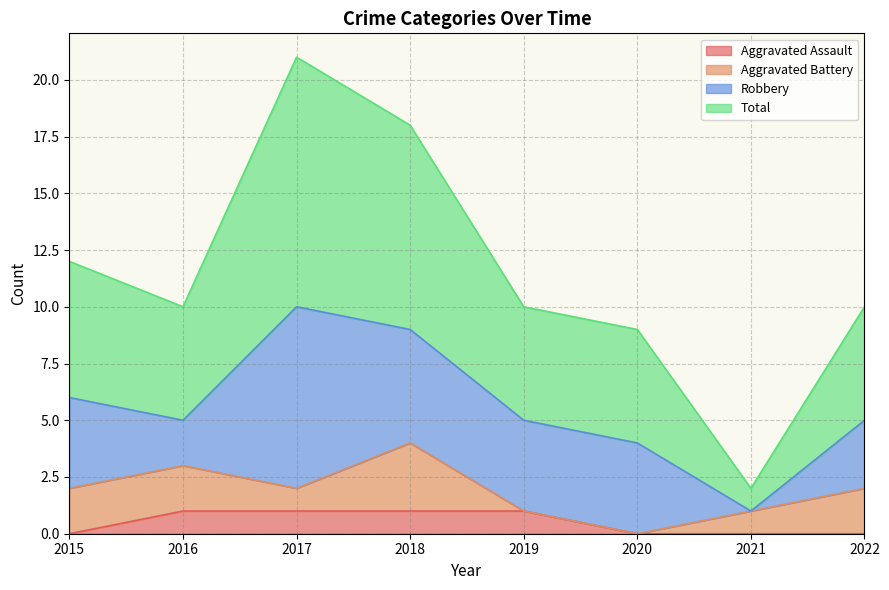

Is it true that Aggravated Assault equals 0 at 2022?

True